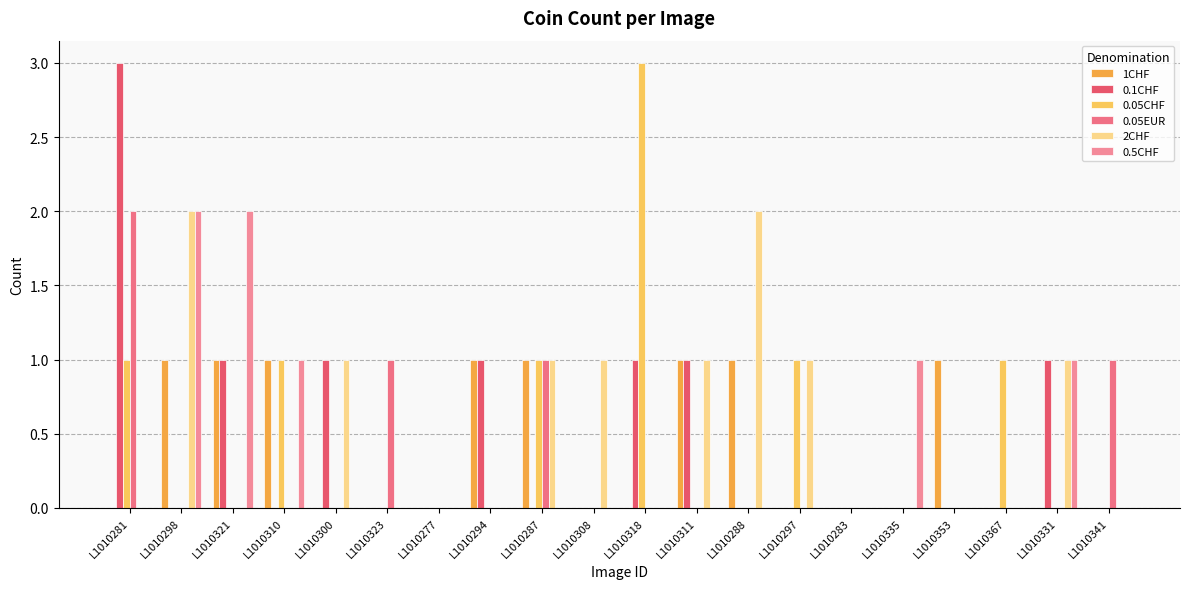

How many categories are shown in the chart?

20